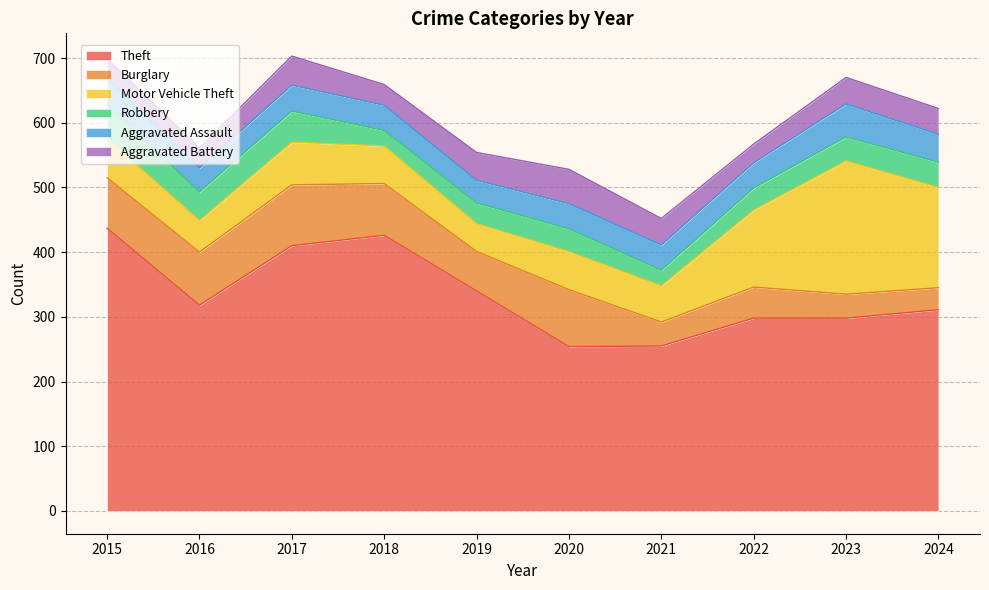

What is the total value across all series at 2018?

659